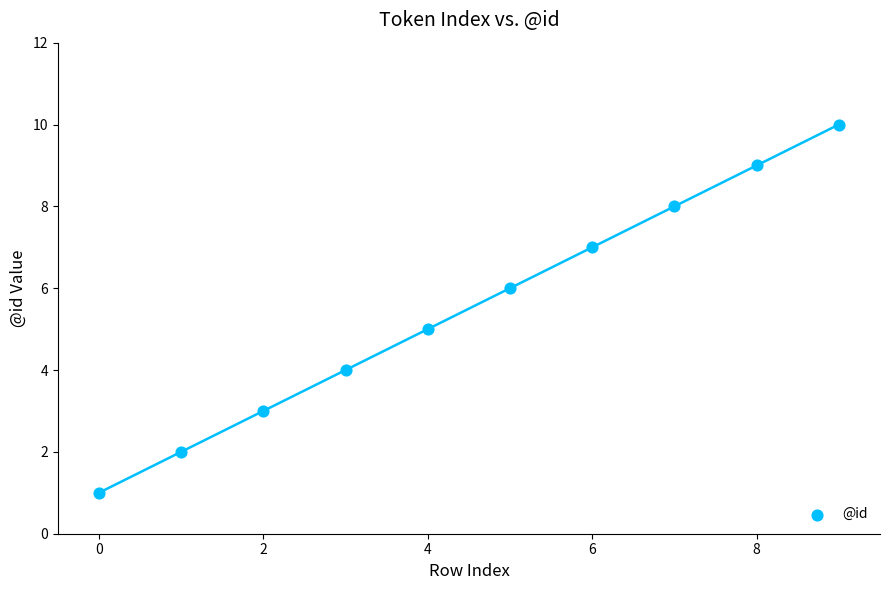

What is the average Y value?

6